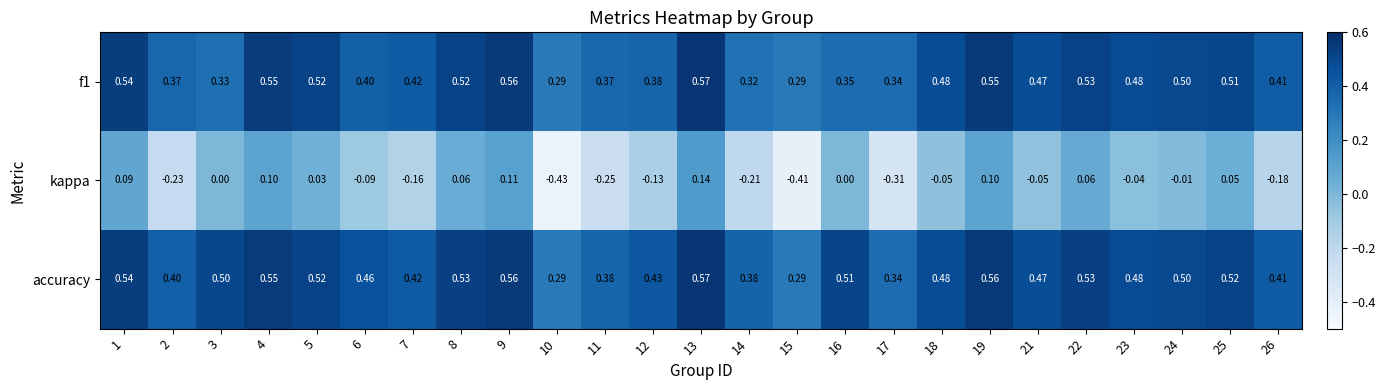

Which series has the largest total across all categories?

accuracy